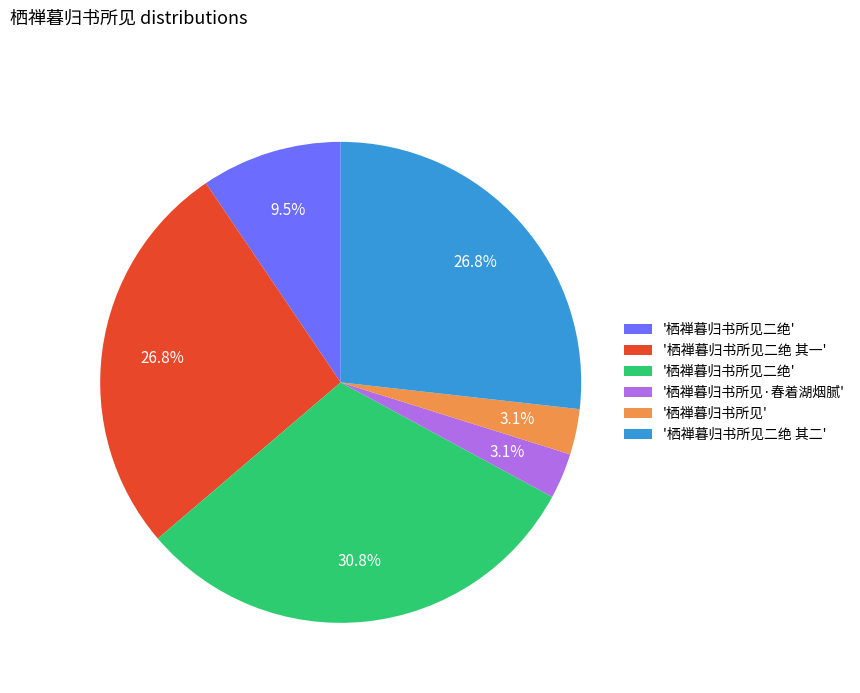

Is there a majority slice in this chart?

No